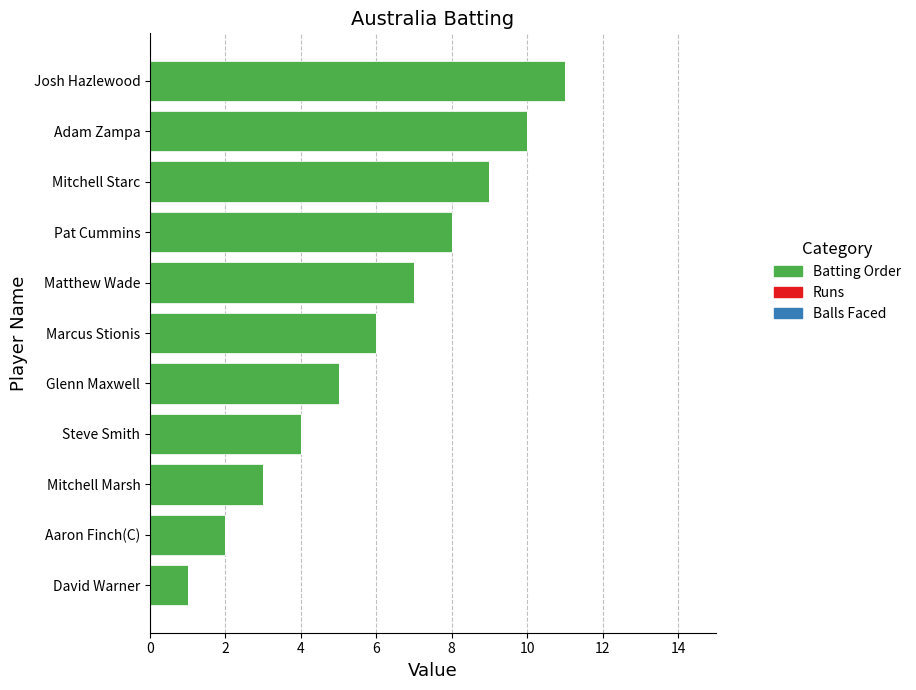

What is the sum of all values?

66